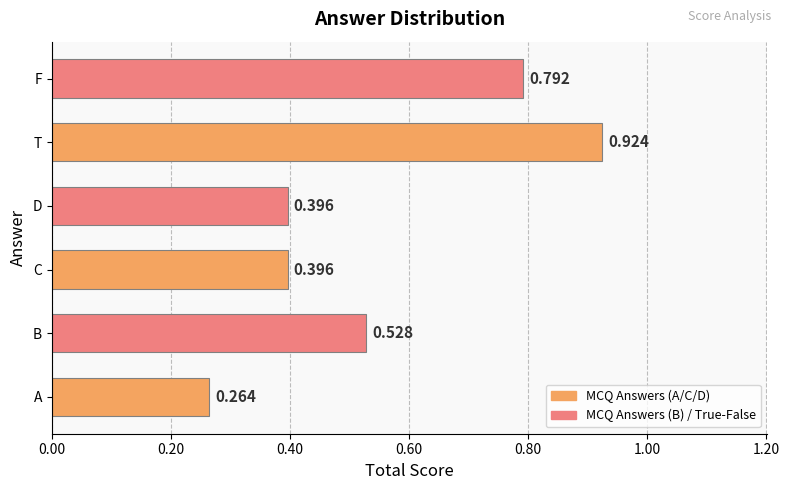

Between F and T, which is larger?

T